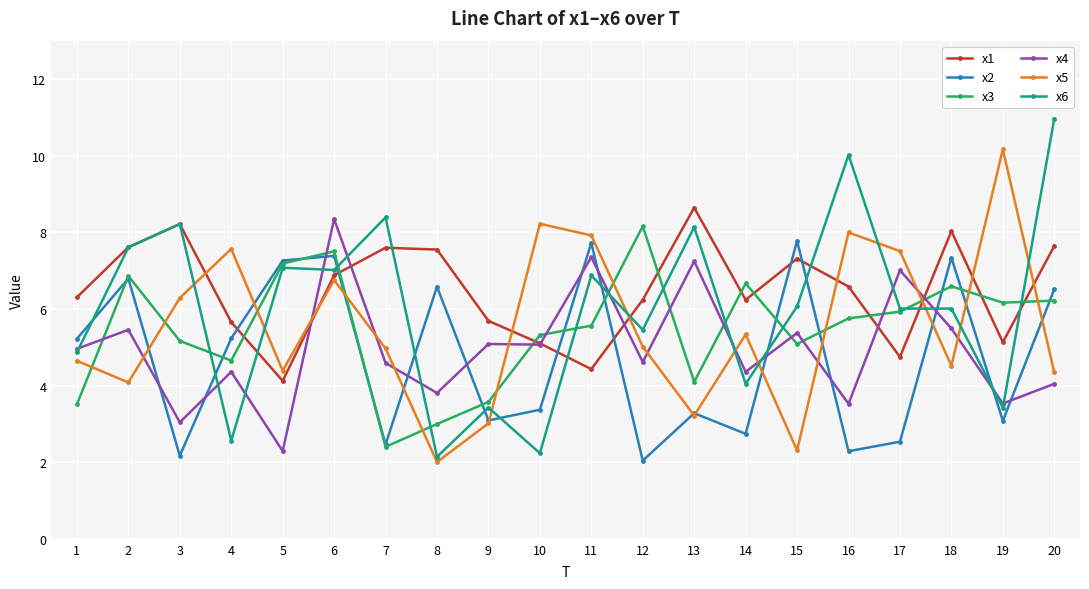

What is the spread (max minus min) of values at 11?

3.5